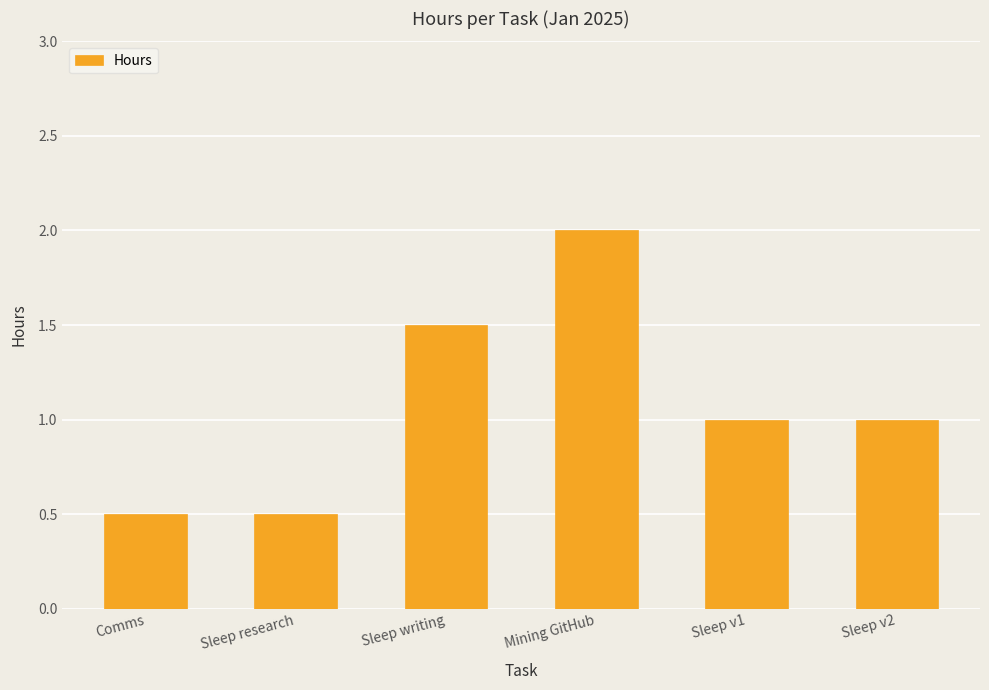

At which label does the data first exceed 1?

Sleep writing